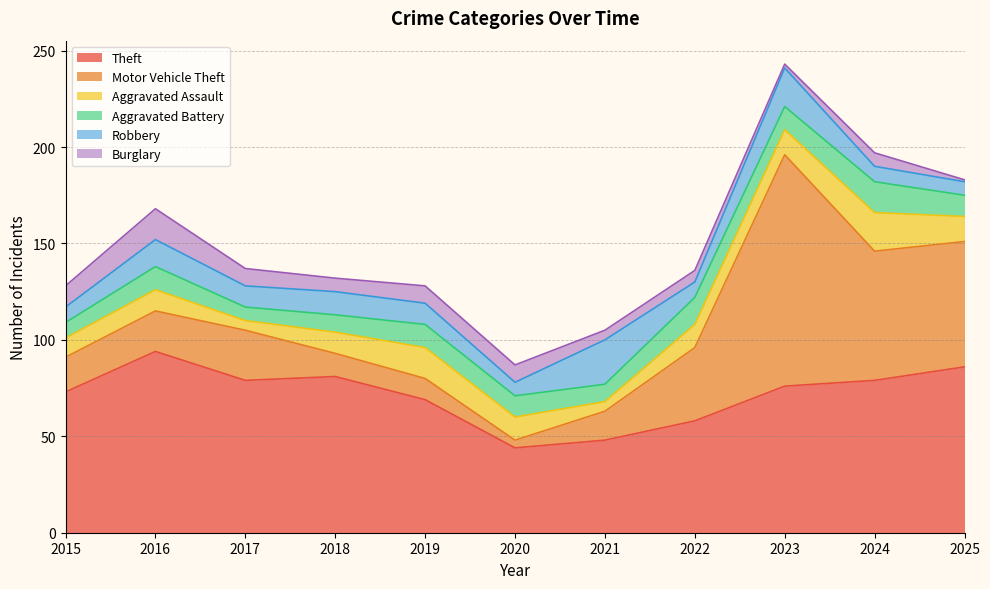

Where do Aggravated Battery and Burglary first cross each other?

2017 and 2018